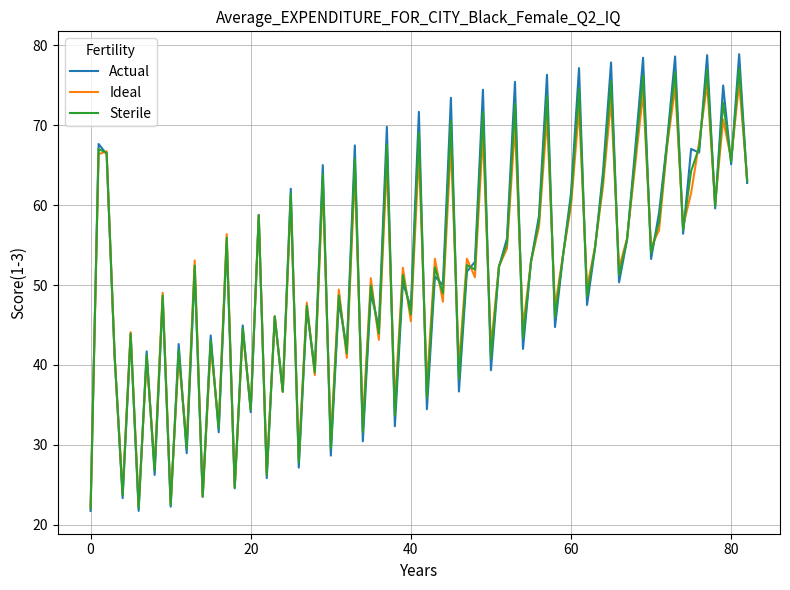

Which series has the widest spread of values?

Actual